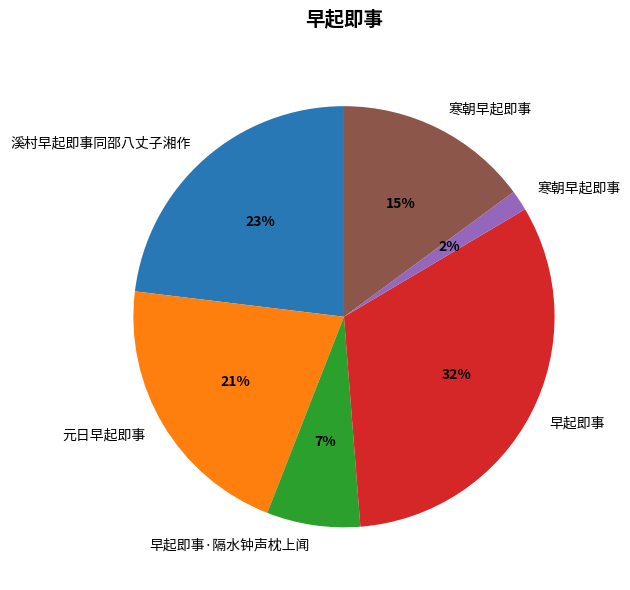

To the nearest percent, what is the average slice percentage?

17%